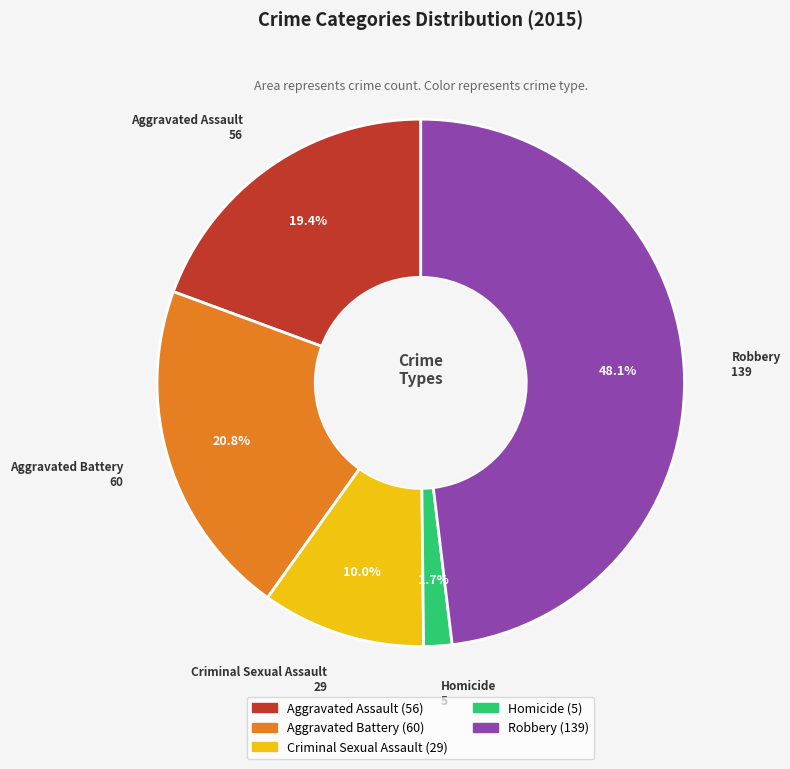

Is it true that Criminal Sexual Assault is 10% of the pie?

True